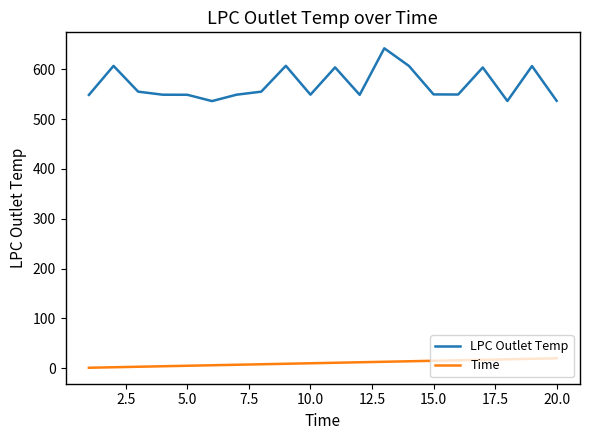

What is the difference between the maximum and minimum values in the LPC Outlet Temp series?

106.0